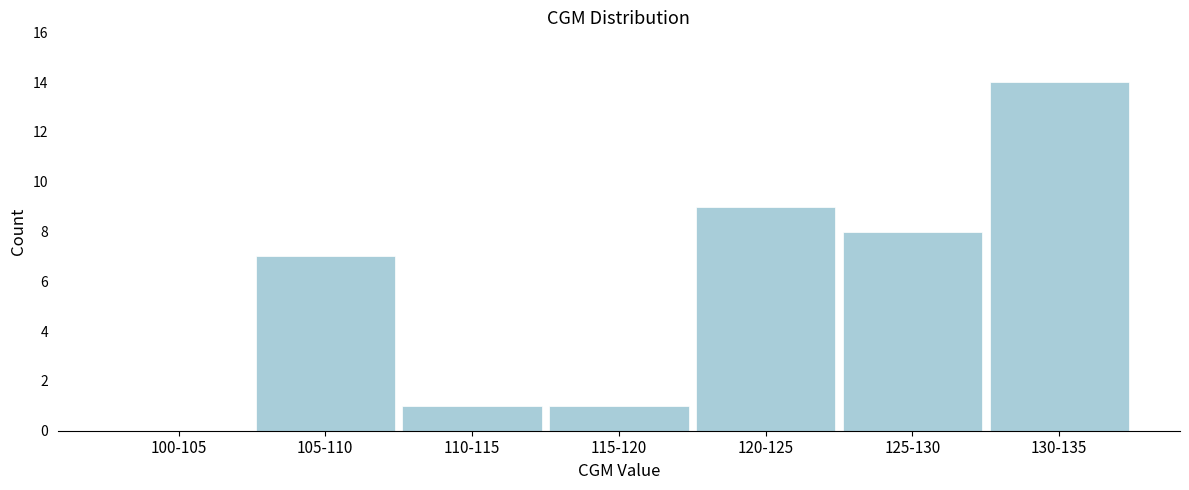

Reading right to left, list all the values displayed in this chart.

130-135=14	125-130=8	120-125=9	115-120=1	110-115=1	105-110=7	100-105=0